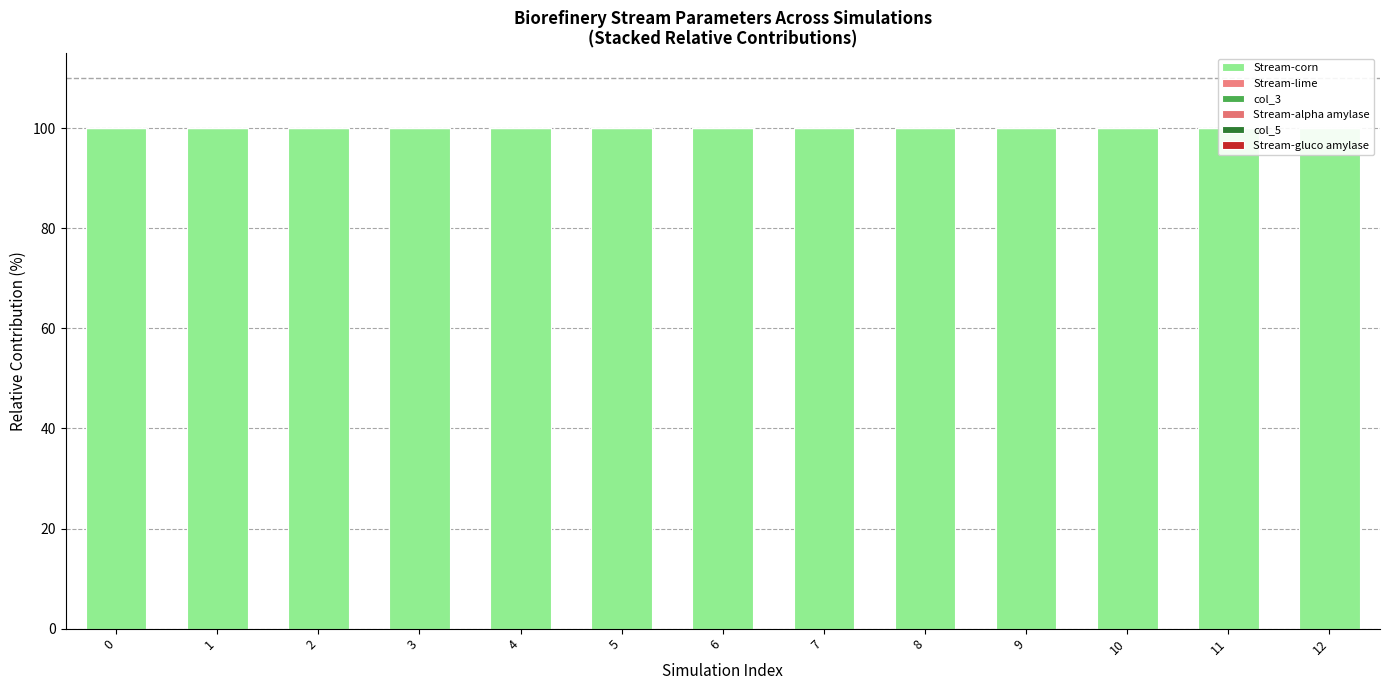

Rank the categories by Stream-lime value from highest to lowest.

10, 7, 8, 0, 4, 9, 2, 5, 11, 6, 3, 12, 1